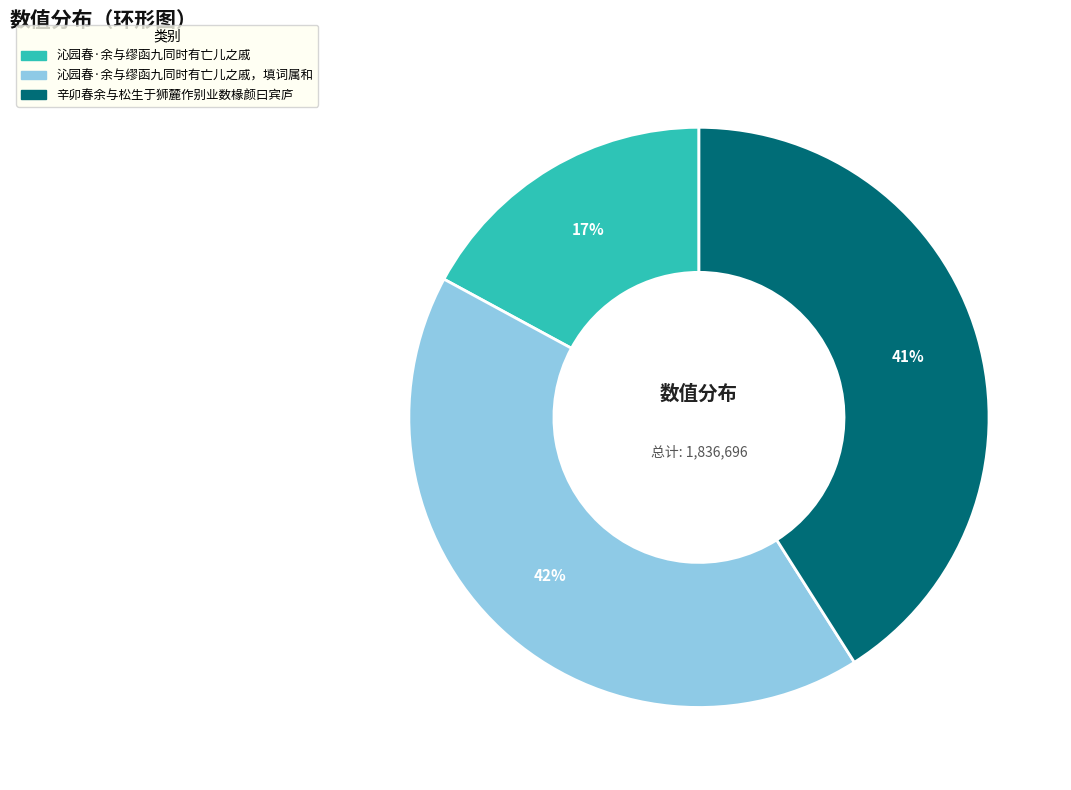

Is there a majority slice in this chart?

No